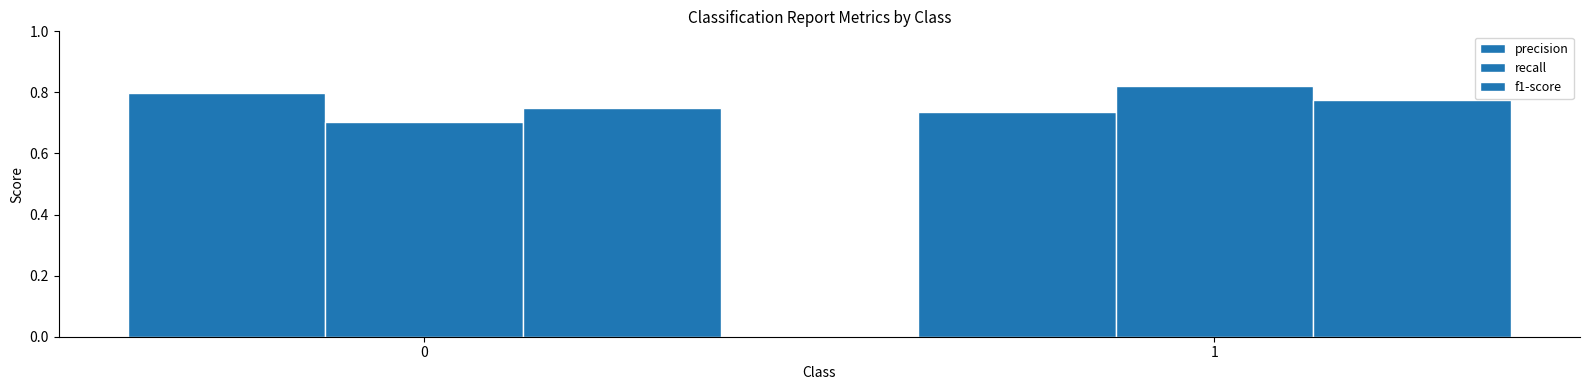

How many data points does each series have?

2